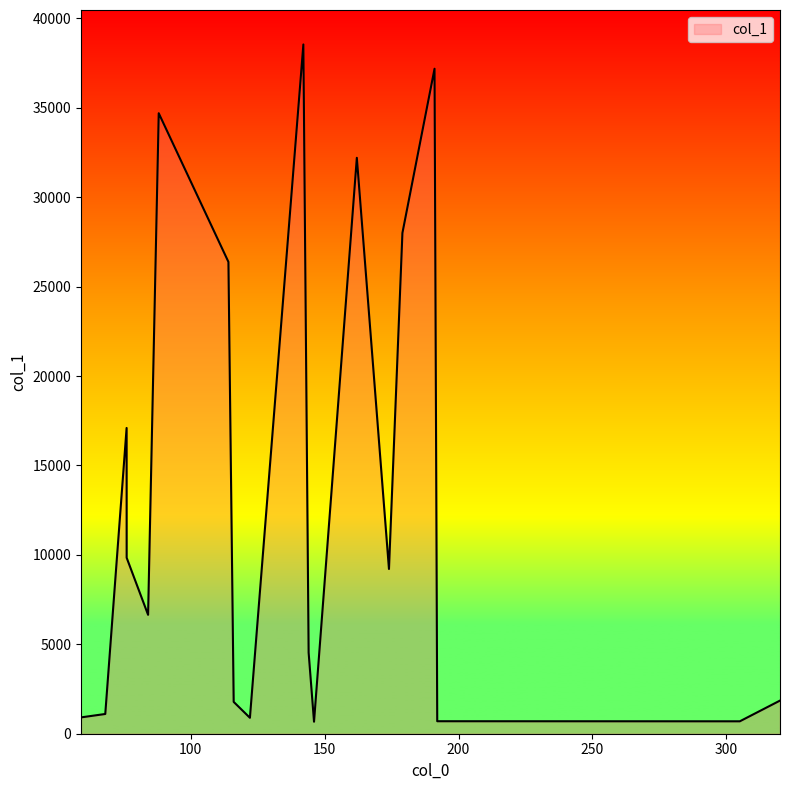

What is the difference between the maximum and minimum values?

37874.3